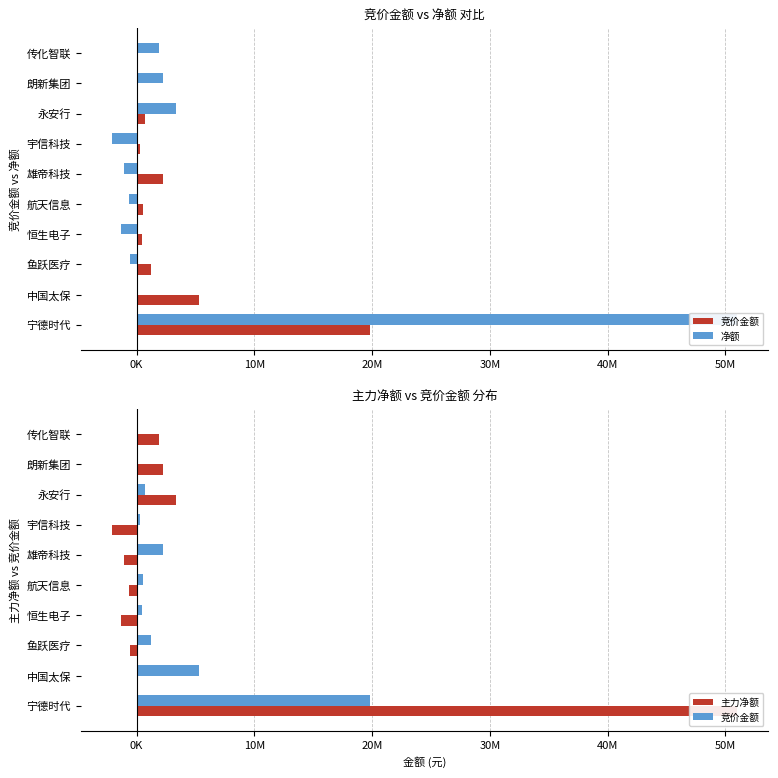

Reading right to left, extract all data points from this chart.

竞价金额: 76531	150609	675472	265200	2194614	531178	475734	1205220	5283832	19782000
净额: 1909027	2233827	3340016	-2099296	-1109052	-640061	-1370537	-592158	56498	50994929
主力净额: 1909027	2233827	3340016	-2099296	-1109052	-640061	-1370537	-592158	56498	50994929